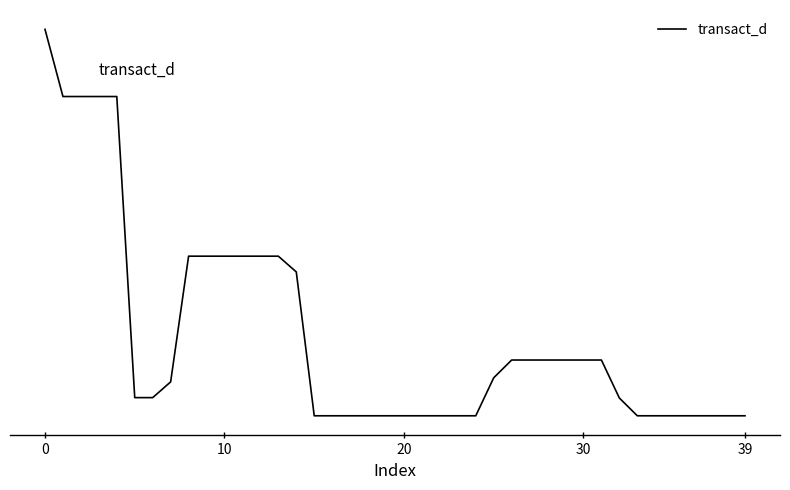

Does the chart display data point markers on the line(s)?

No